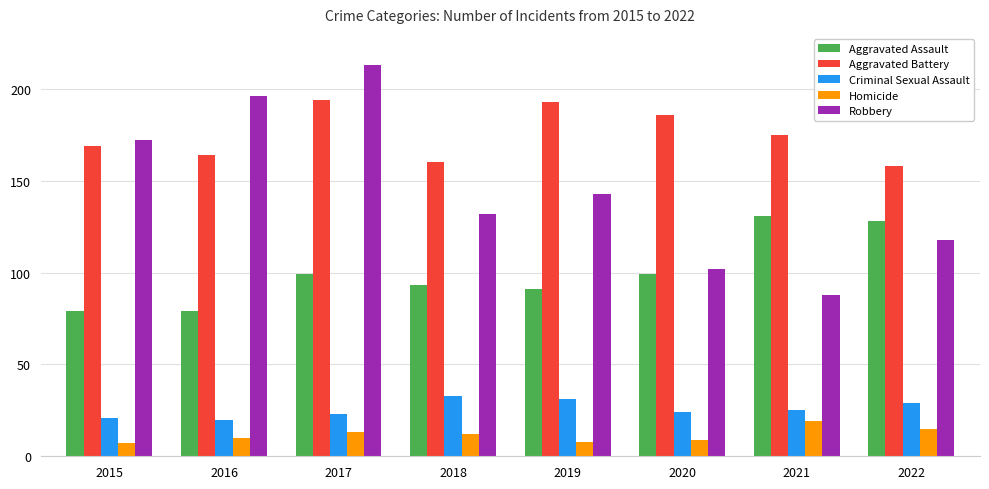

Count the number of categories in the chart.

8